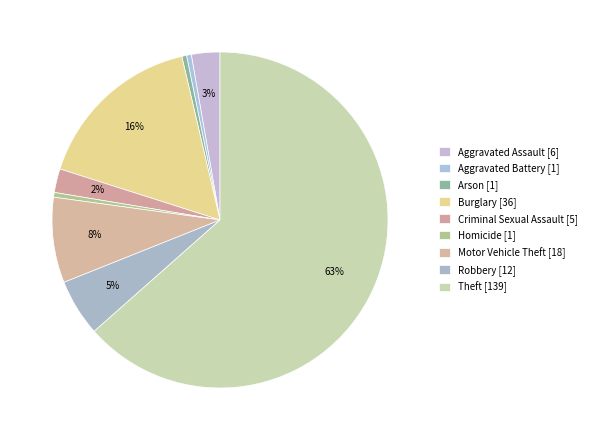

Rank the categories by value from highest to lowest.

Theft, Burglary, Motor Vehicle Theft, Robbery, Aggravated Assault, Criminal Sexual Assault, Aggravated Battery, Arson, Homicide